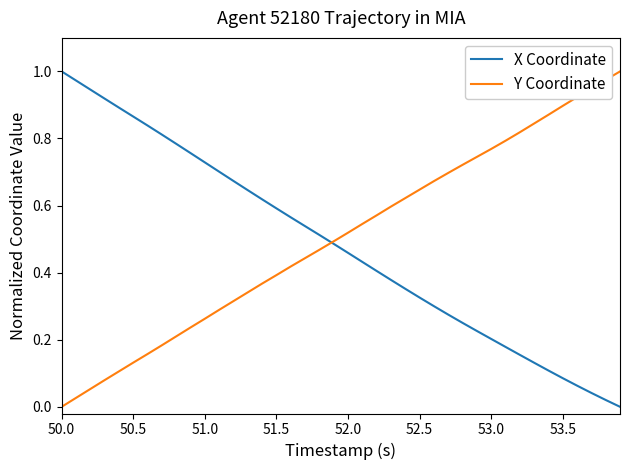

Is this an area chart (filled region under the line)?

No